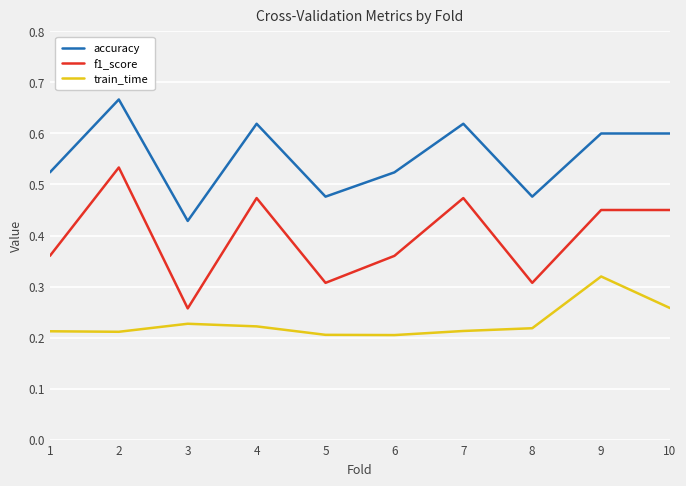

How many lines are shown in the chart?

3